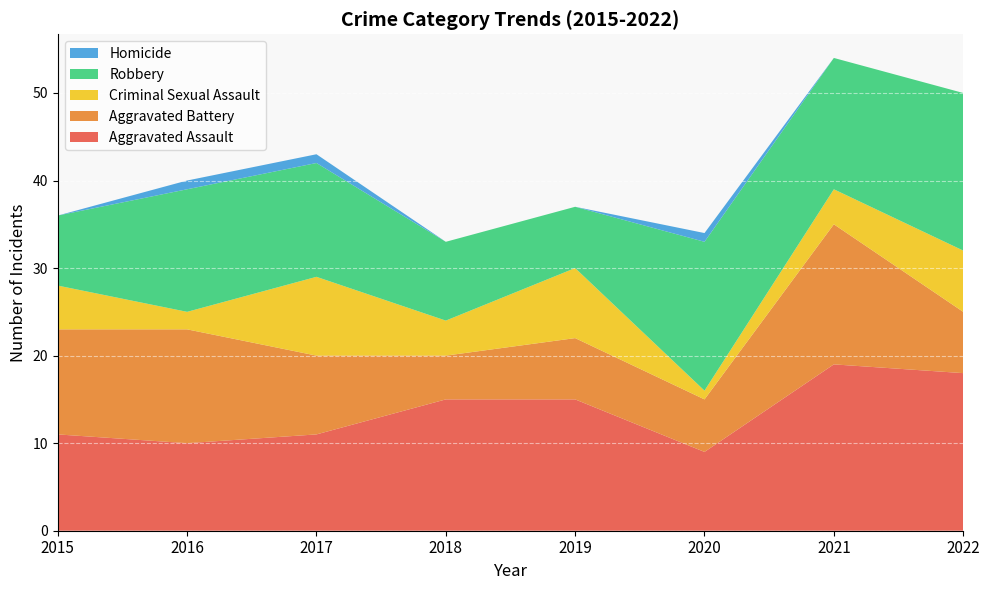

Reading left to right, transcribe all the data shown in this chart.

Aggravated Assault: 2015=11	2016=10	2017=11	2018=15	2019=15	2020=9	2021=19	2022=18
Aggravated Battery: 2015=12	2016=13	2017=9	2018=5	2019=7	2020=6	2021=16	2022=7
Criminal Sexual Assault: 2015=5	2016=2	2017=9	2018=4	2019=8	2020=1	2021=4	2022=7
Robbery: 2015=8	2016=14	2017=13	2018=9	2019=7	2020=17	2021=15	2022=18
Homicide: 2015=0	2016=1	2017=1	2018=0	2019=0	2020=1	2021=0	2022=0